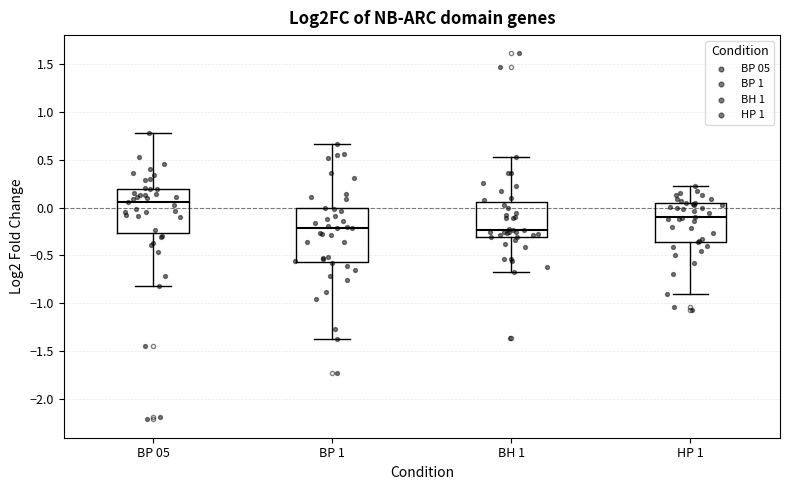

Reading left to right, read every box against the y-axis: the position of its median line, the range the box covers, and the ends of its whiskers. The values are not printed on the chart, so give them approximately, as read against the axis.

BP 05: median 0.05, box -0.25 to 0.20, whiskers -0.80 to 0.80
BP 1: median -0.20, box -0.55 to 0.00, whiskers -1.35 to 0.65
BH 1: median -0.25, box -0.30 to 0.05, whiskers -0.65 to 0.55
HP 1: median -0.10, box -0.35 to 0.05, whiskers -0.90 to 0.25